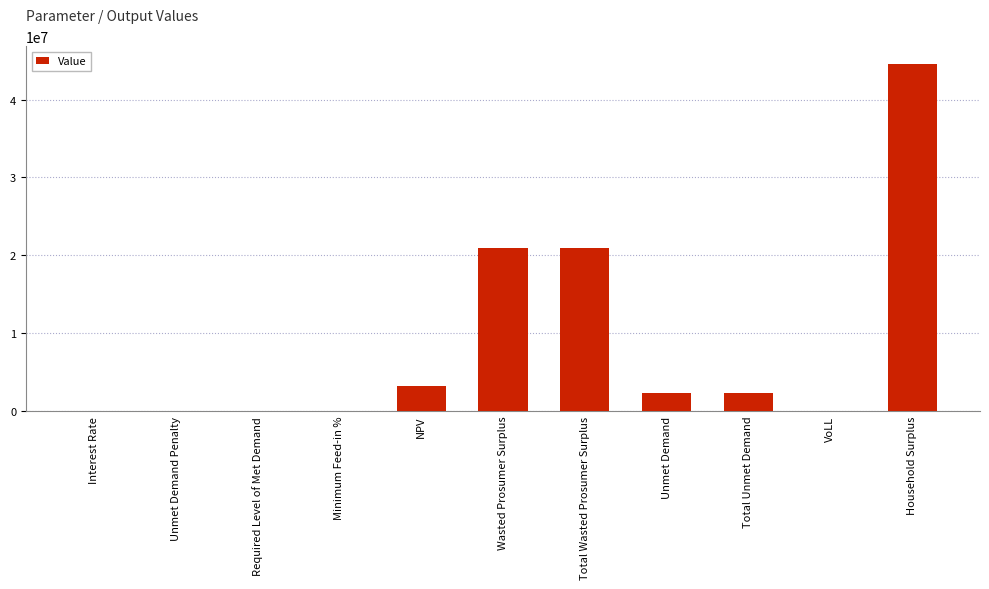

What is the maximum value shown in the chart?

44615369.4